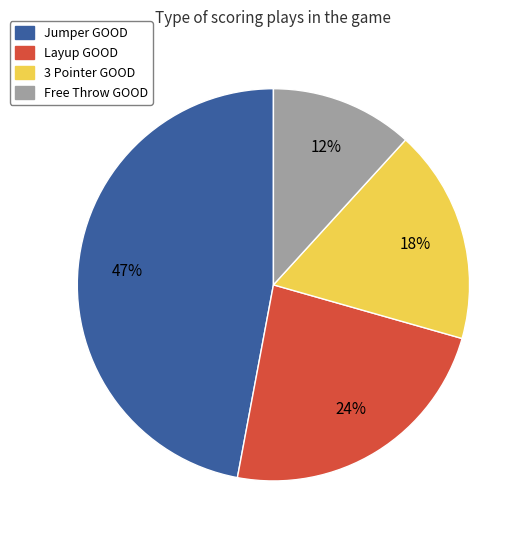

Is the sum of 3 Pointer GOOD and Free Throw GOOD greater than half?

No